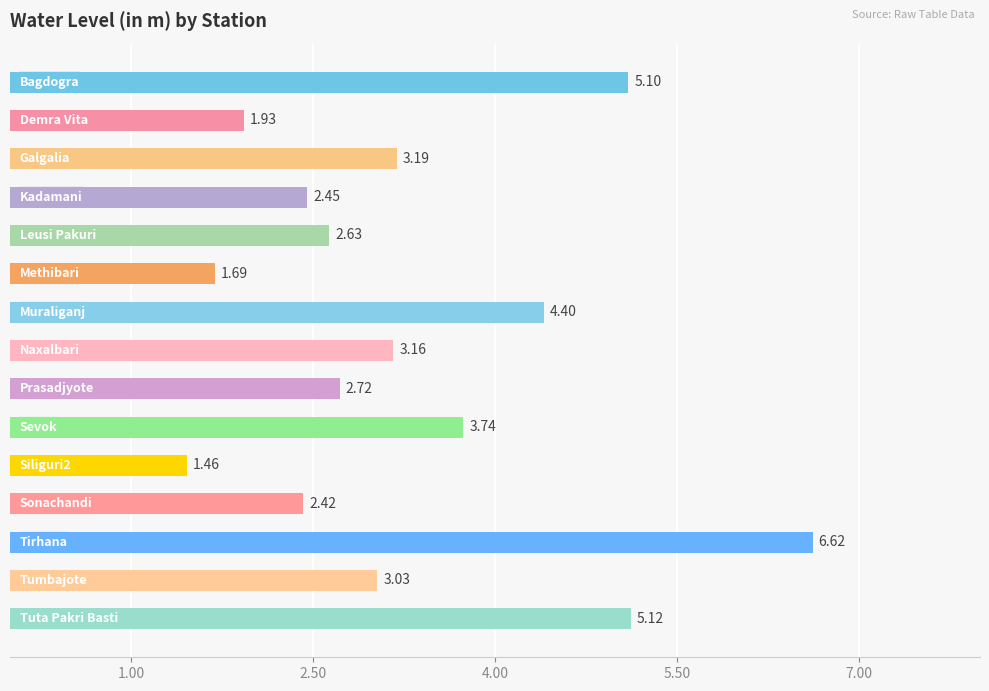

How many bars are there in total?

15